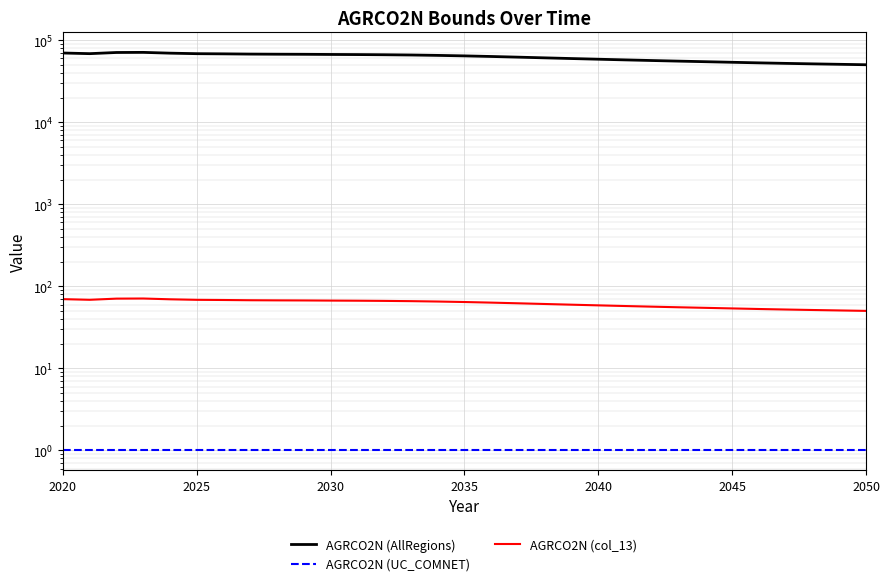

What are all the series names shown in the legend?

AGRCO2N (AllRegions), AGRCO2N (UC_COMNET), AGRCO2N (col_13)